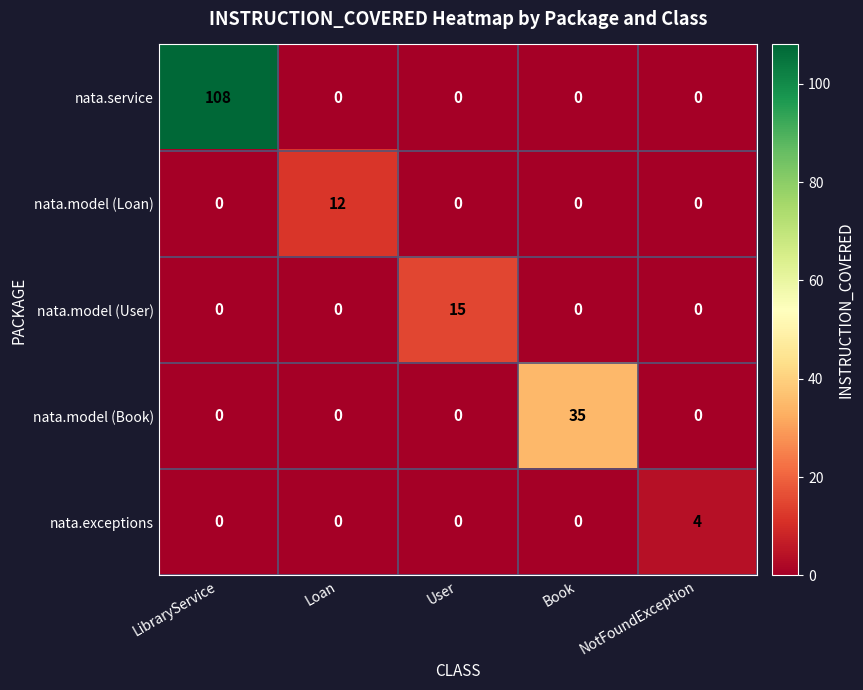

Count the number of categories in the chart.

5